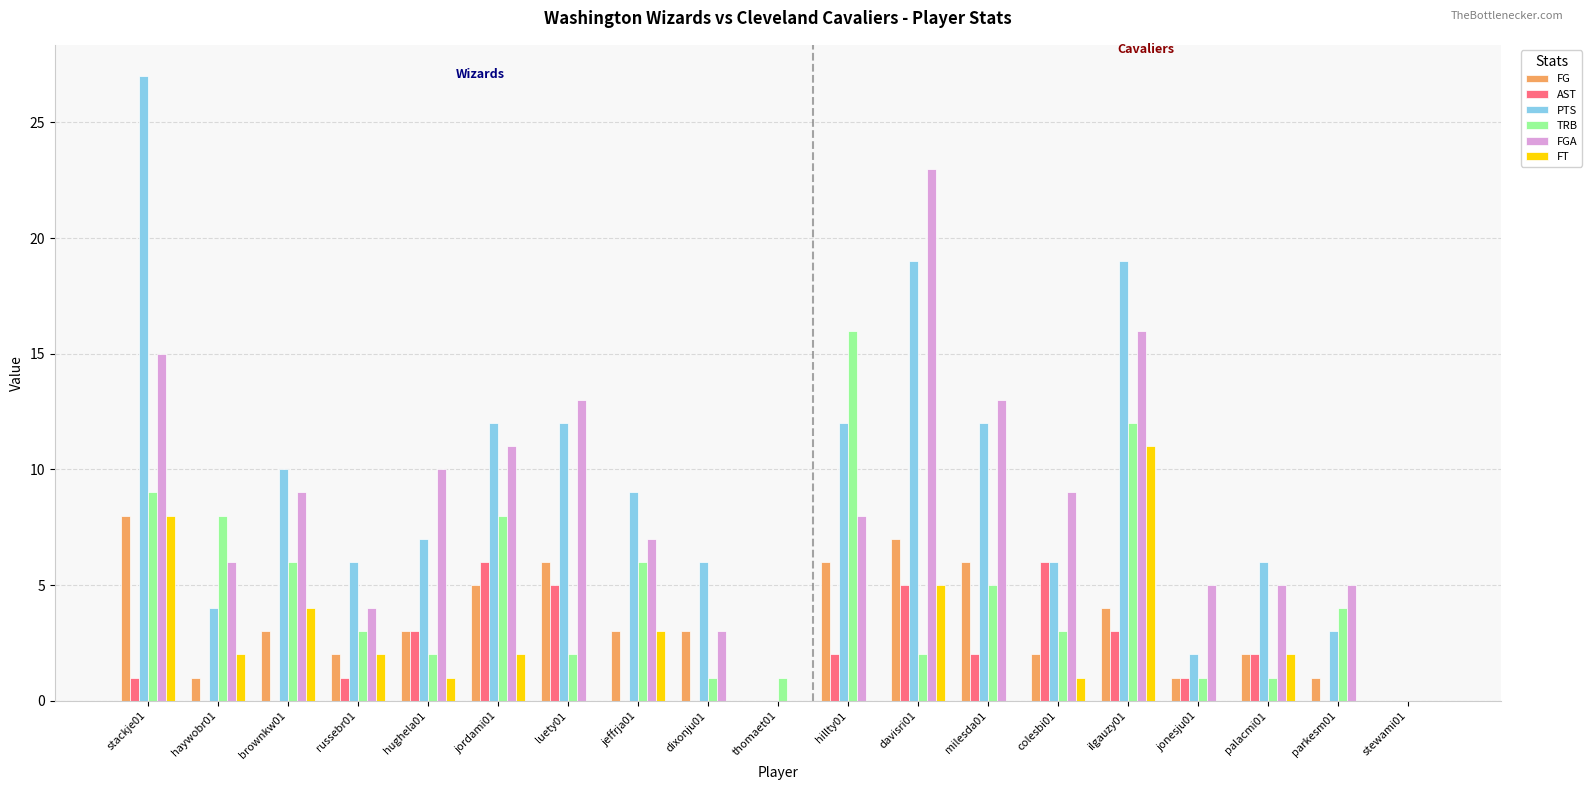

Which series has the largest total across all categories?

PTS